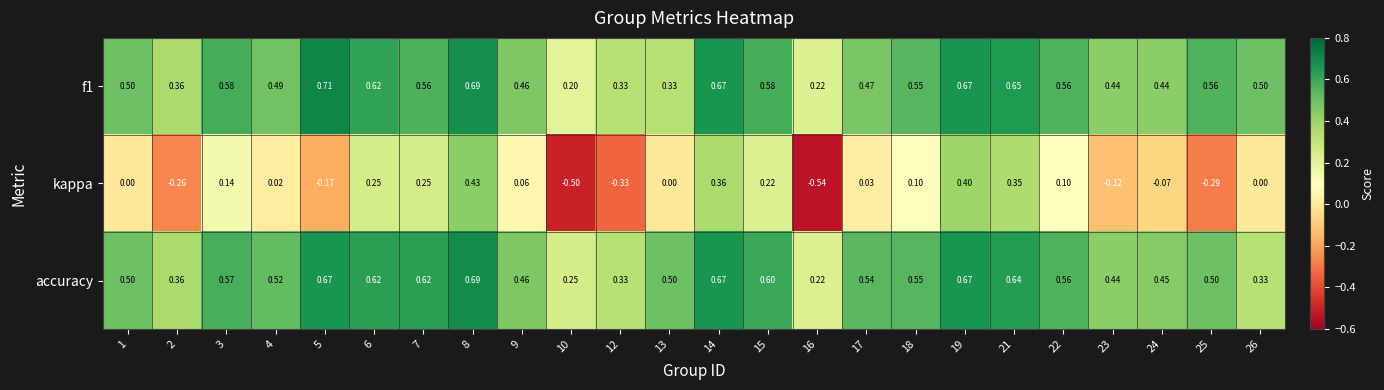

Is the value of accuracy at 14 greater than the value of f1 at 18?

Yes